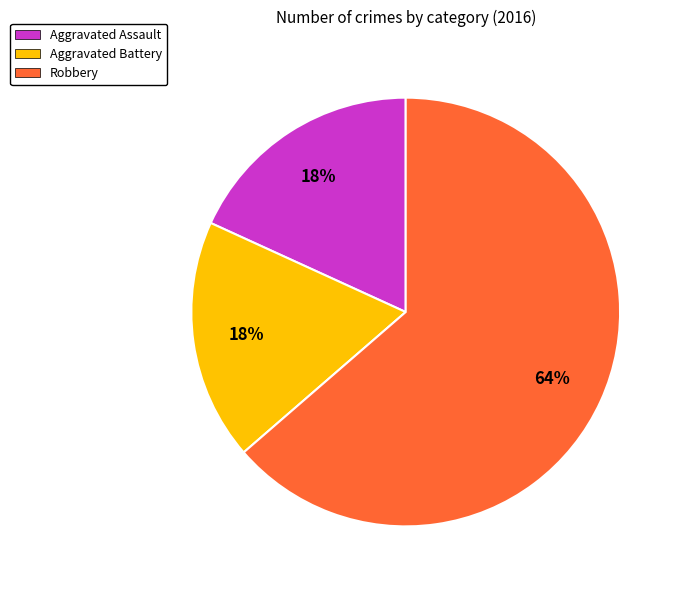

Which slice is the largest?

Robbery